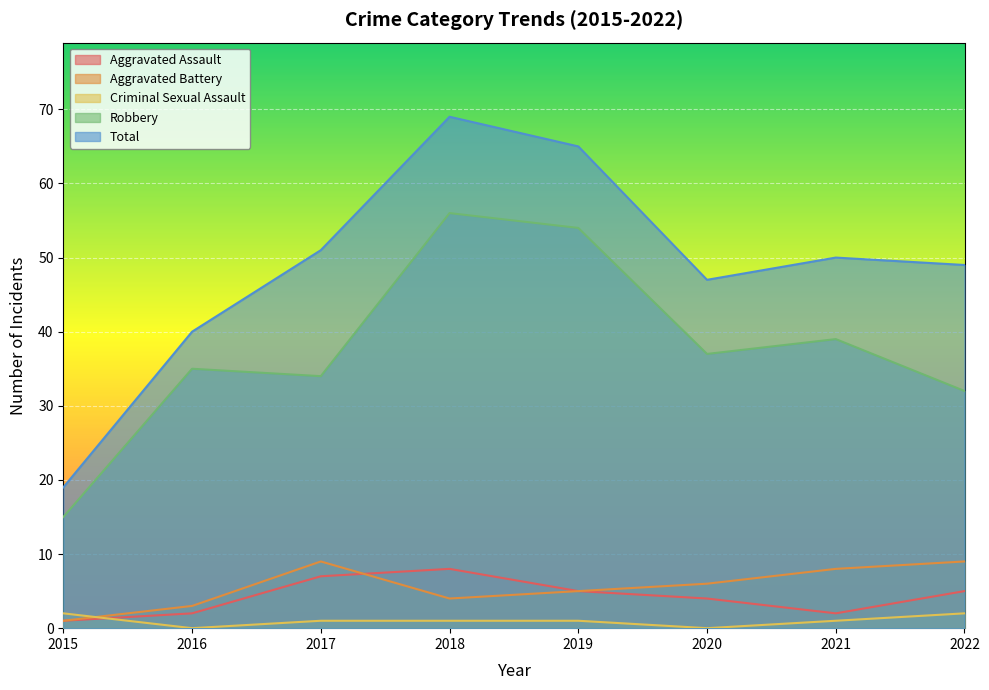

What is the difference between the Aggravated Assault values at 2018 and 2015?

7